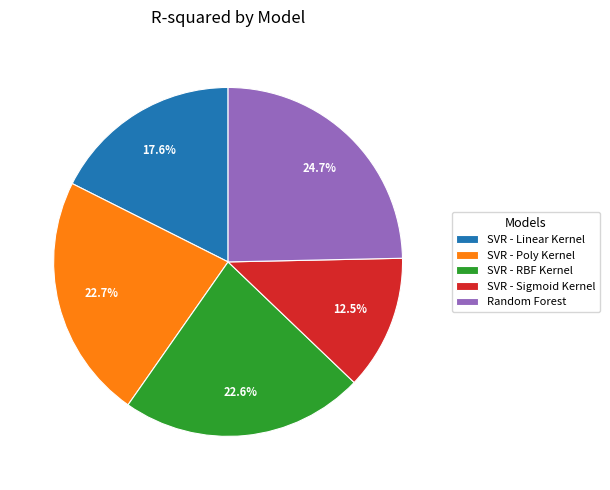

To the nearest percent, what percentage of the pie is SVR - Poly Kernel?

23%